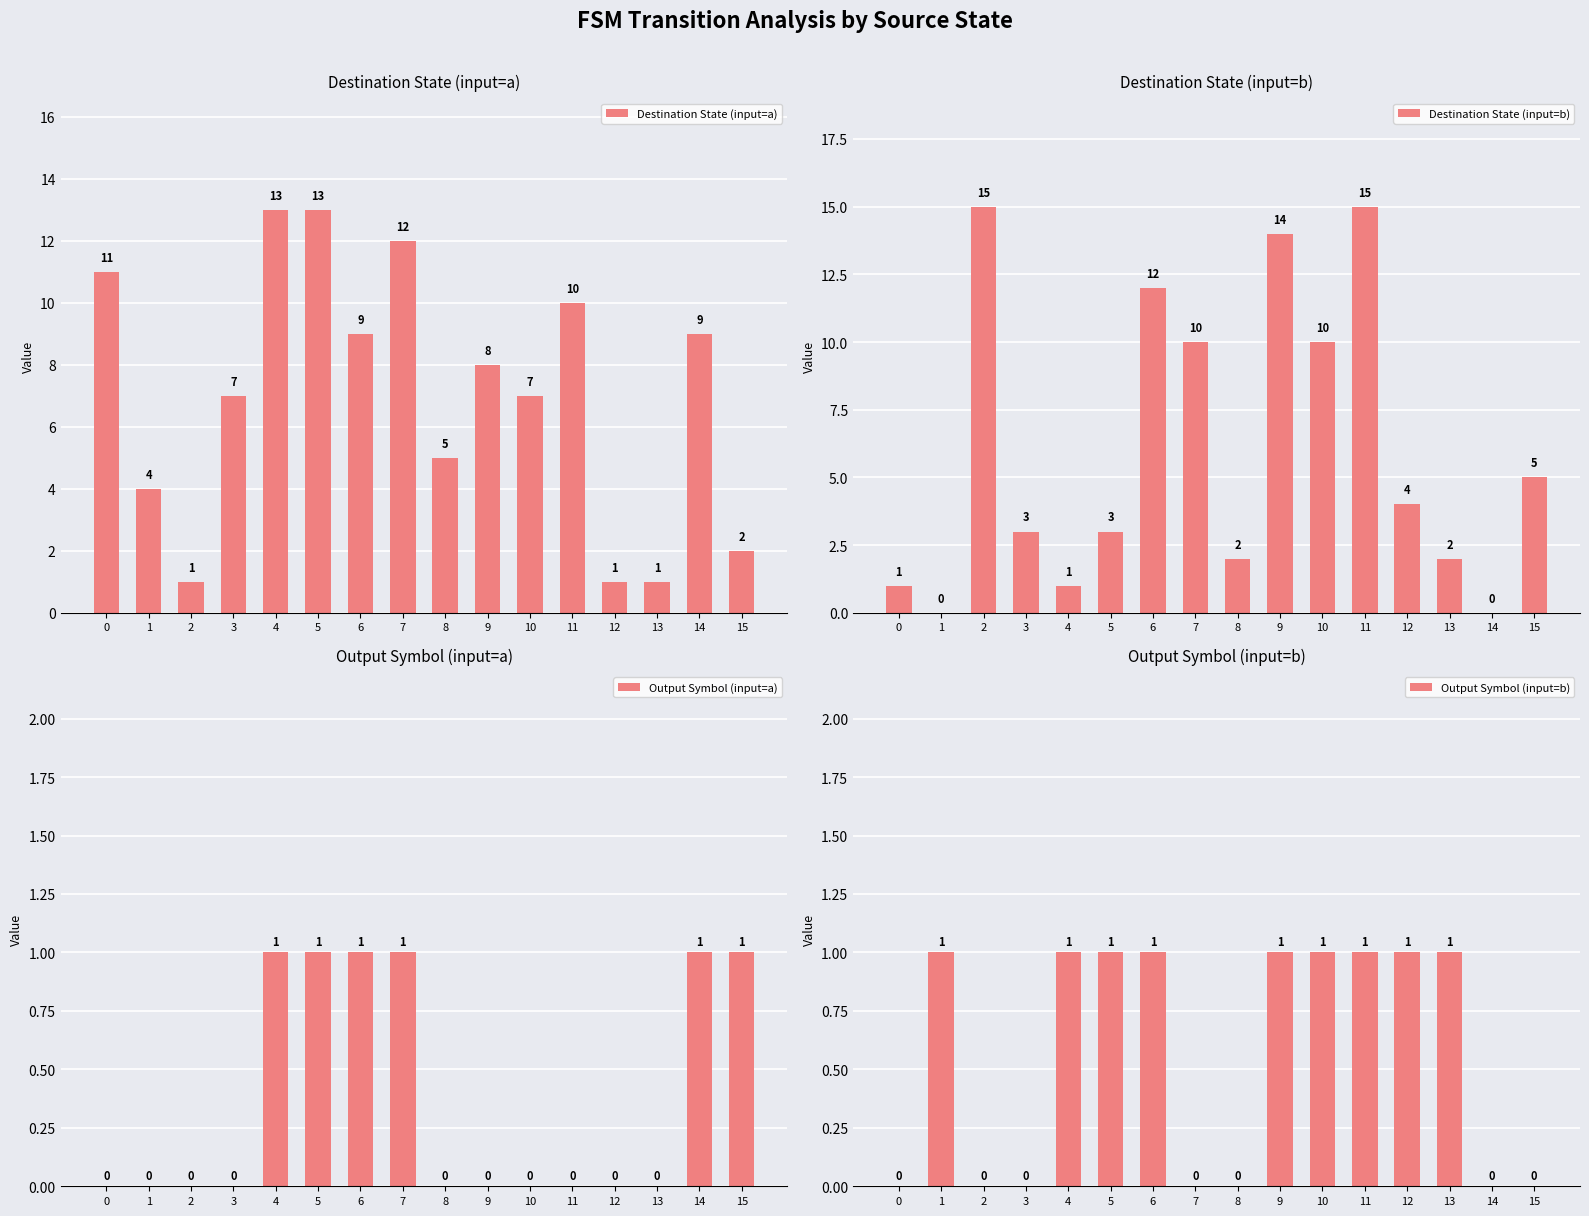

List the labels in order of Output Symbol (input=a) value, smallest first.

0, 1, 2, 3, 8, 9, 10, 11, 12, 13, 4, 5, 6, 7, 14, 15